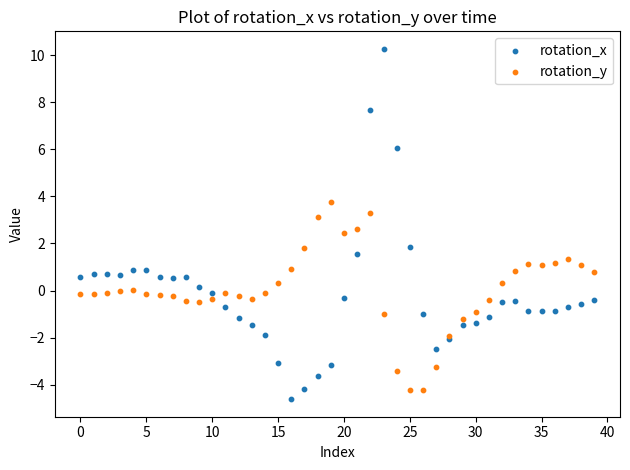

Which series contains the highest Y value?

rotation_x